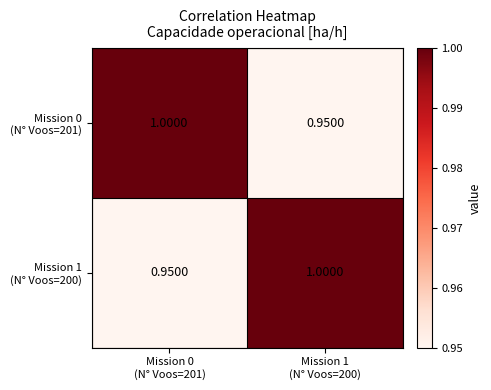

At how many categories does at least one series exceed 0?

2